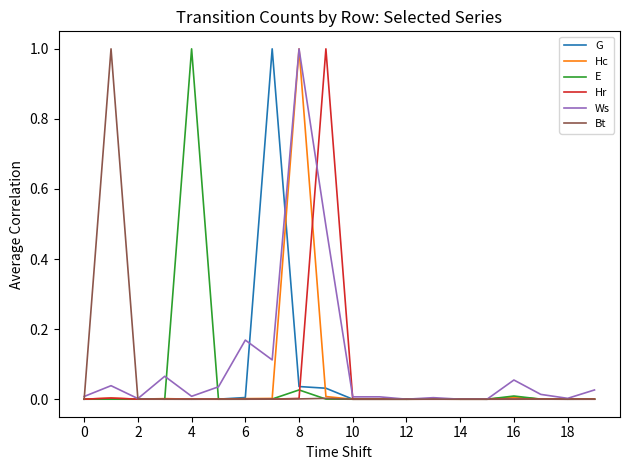

Does the chart have visible grid lines?

No